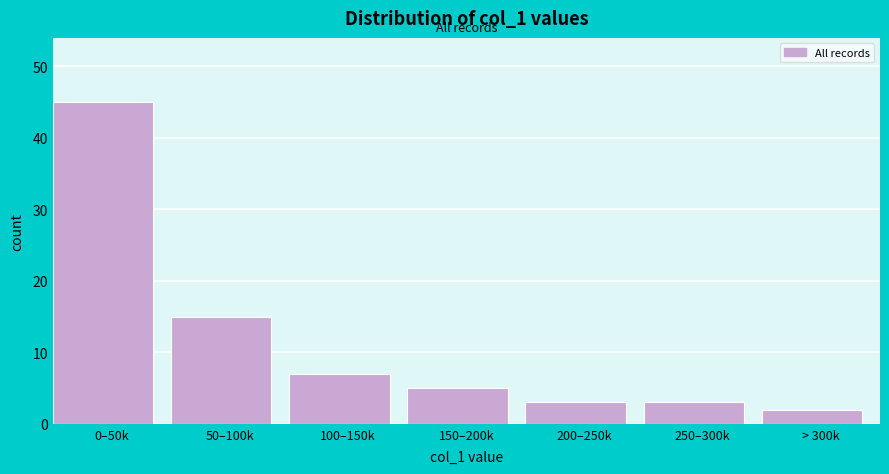

Reading right to left, list all the values displayed in this chart.

> 300k=2	250–300k=3	200–250k=3	150–200k=5	100–150k=7	50–100k=15	0–50k=45